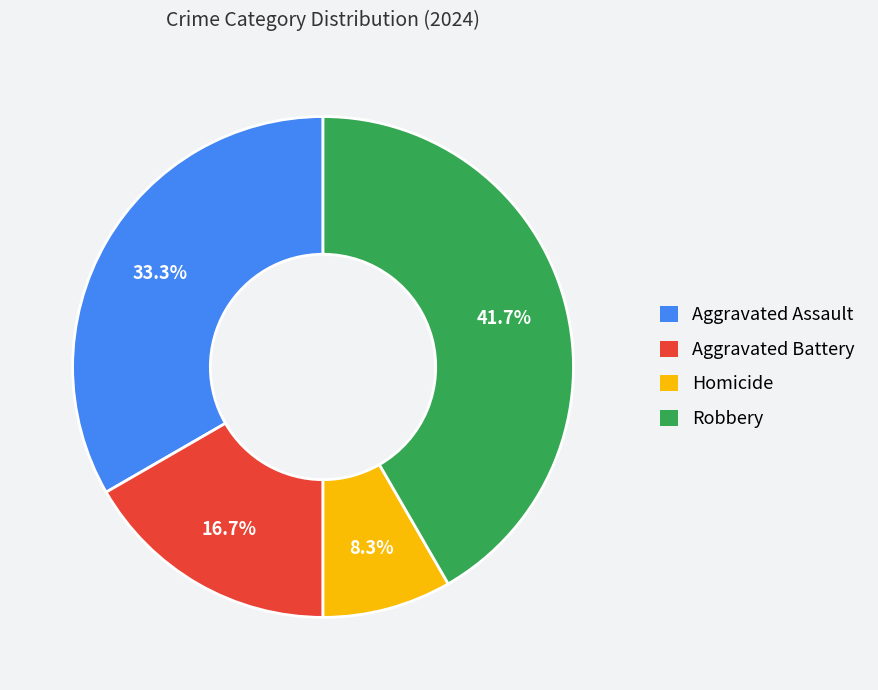

Which category has the smallest portion of the pie?

Homicide